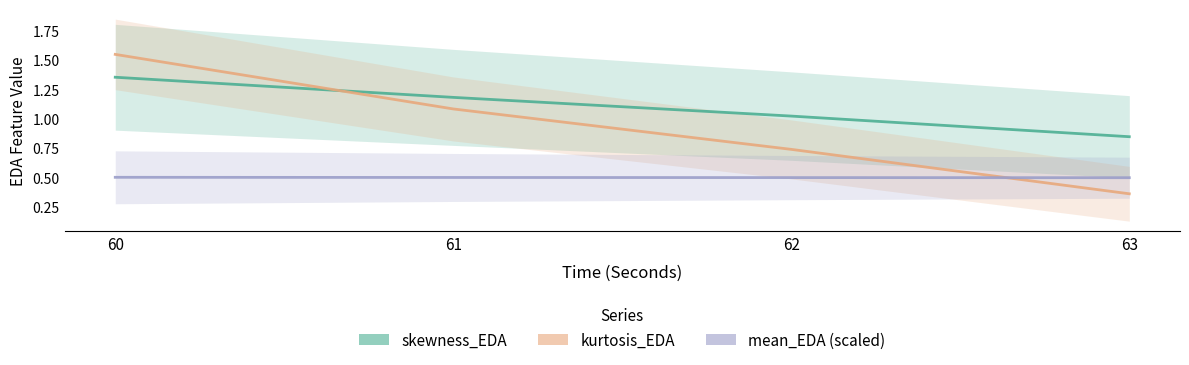

What are all the series names shown in the legend?

skewness_EDA, kurtosis_EDA, mean_EDA (scaled)